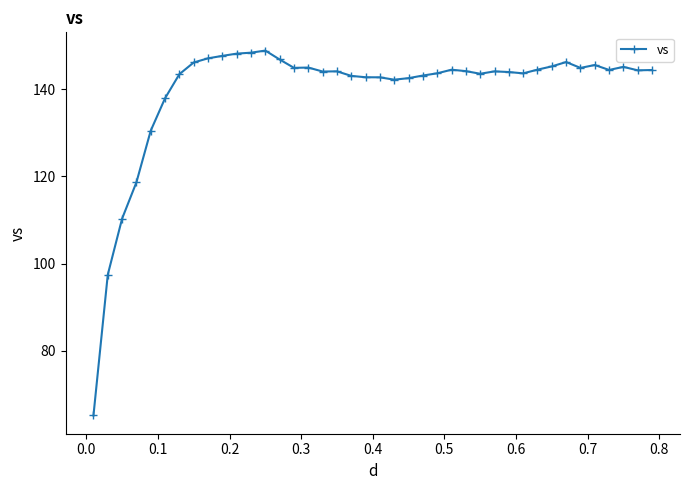

True or false: there are more than 0 points higher than both neighbors.

True